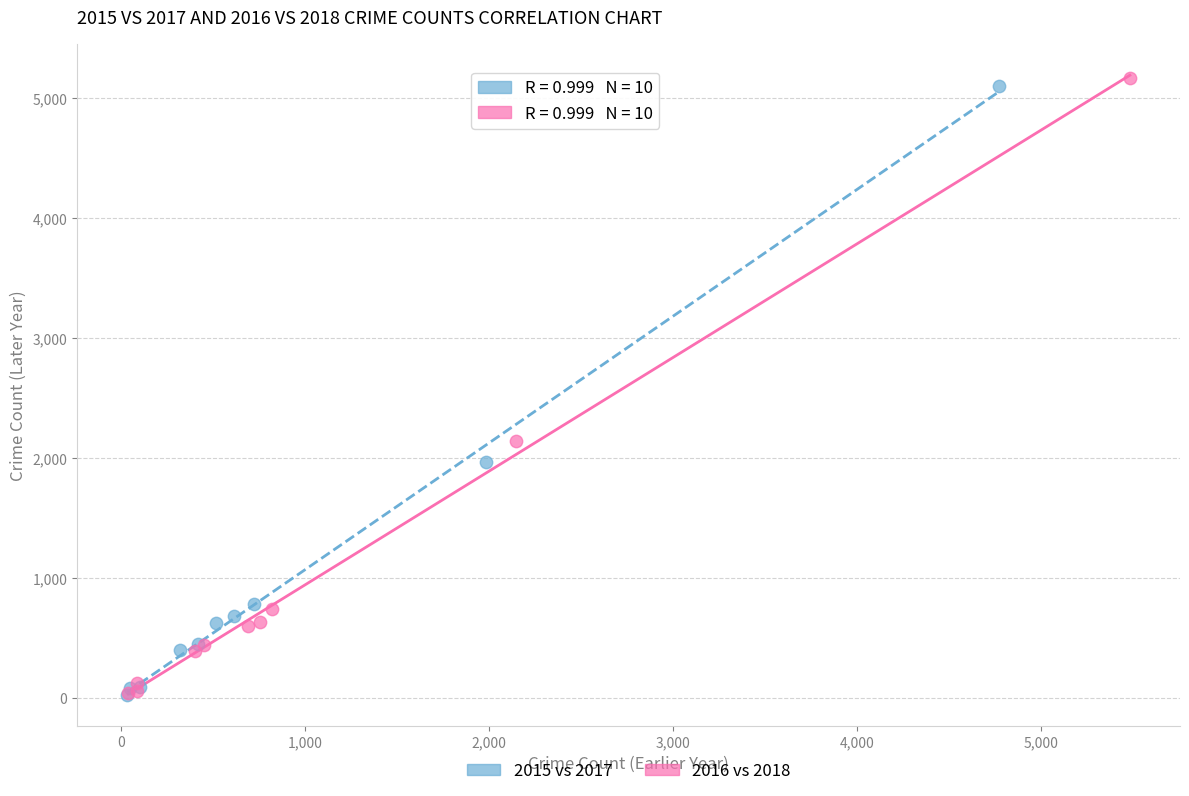

Which series has the widest spread of Y values?

2016 vs 2018